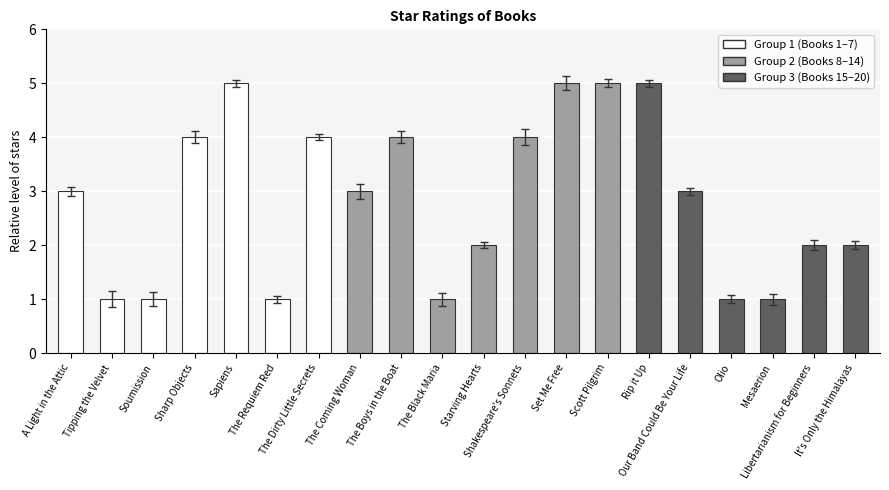

What is the sum of the values at Set Me Free and Sharp Objects?

9